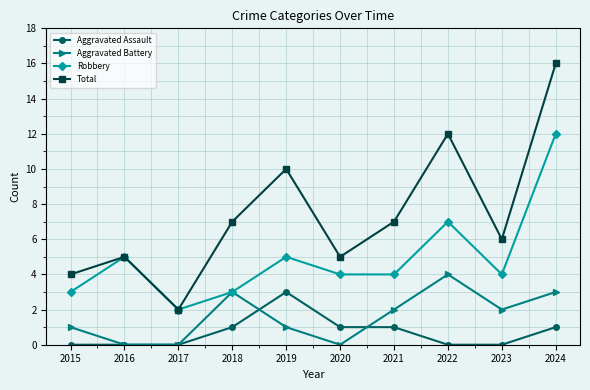

True or false: Total and Aggravated Battery intersect in this chart.

False